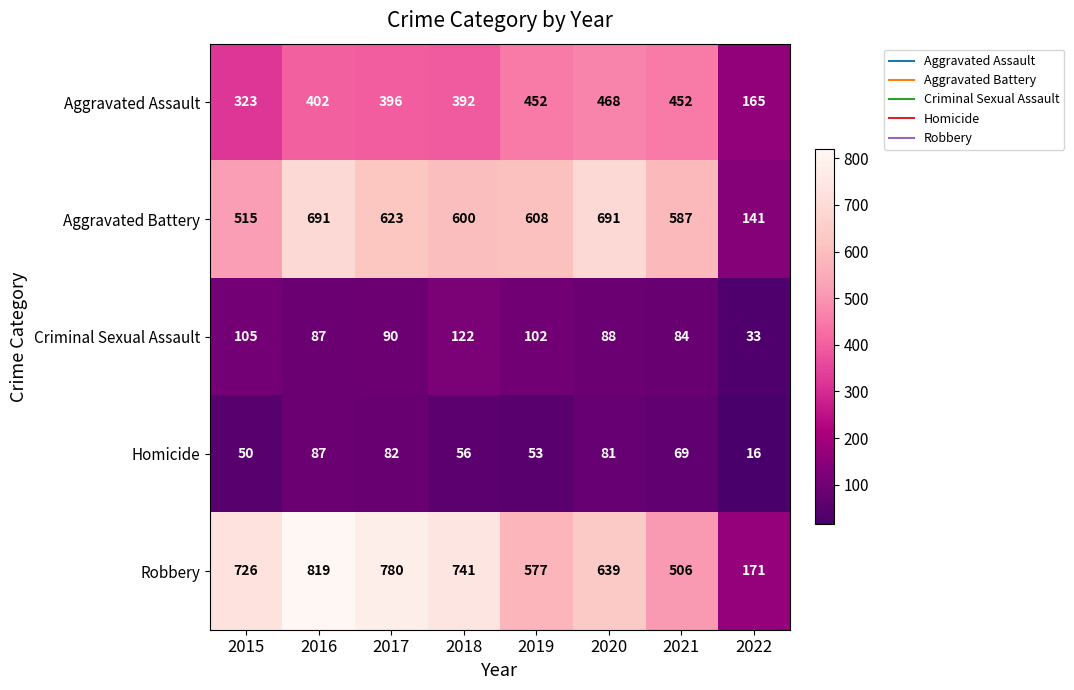

What is the lowest value of the Robbery series?

171